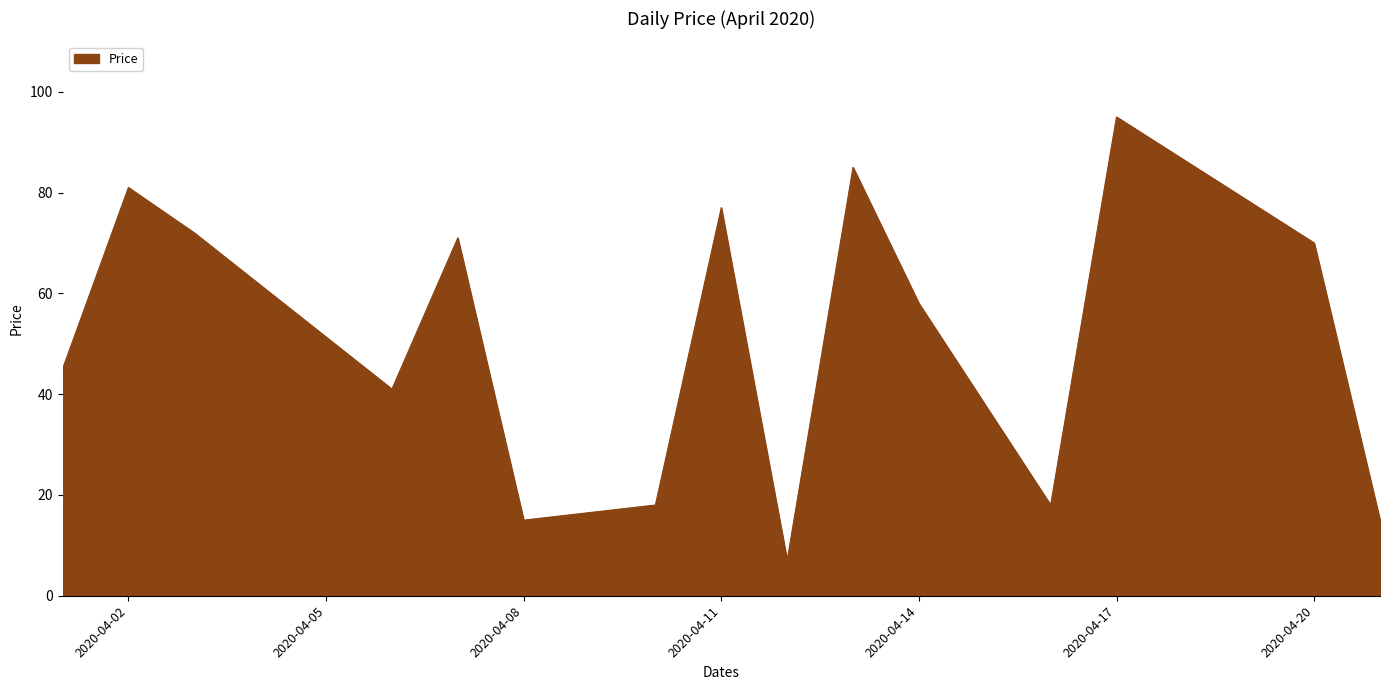

What is the smallest value displayed?

7